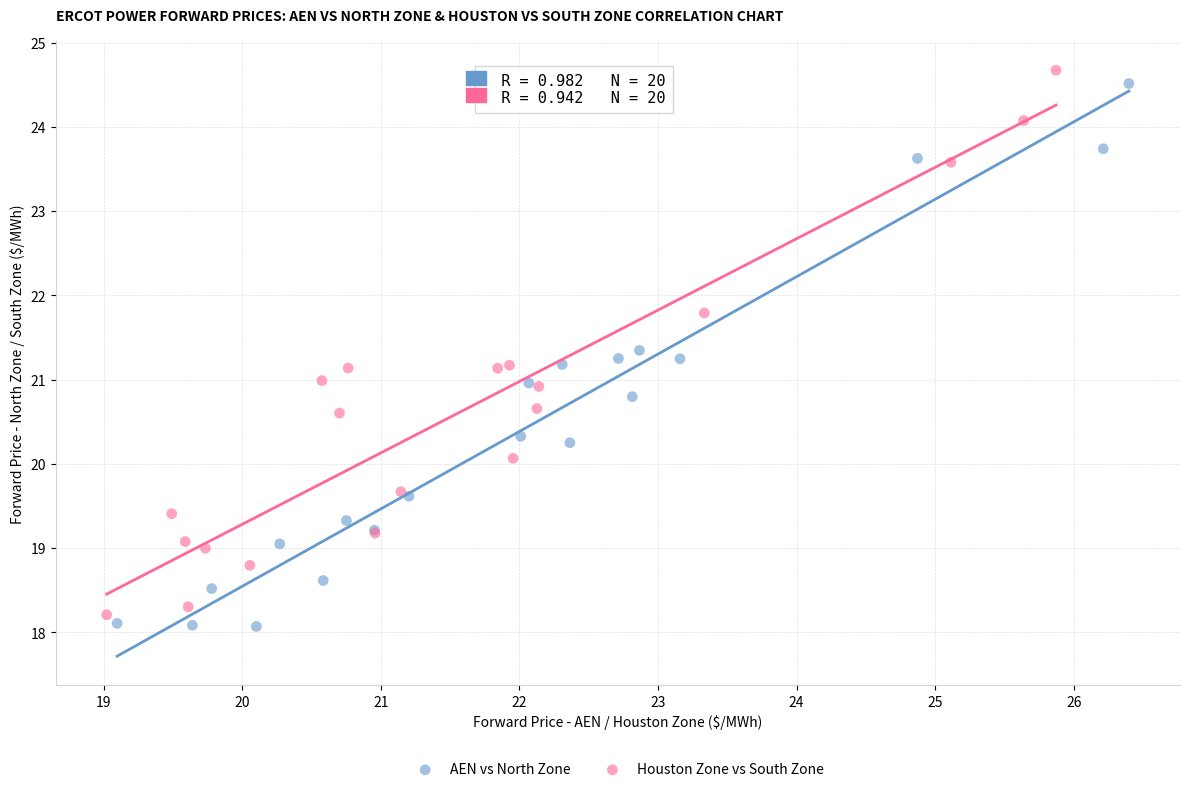

Which series contains the highest Y value?

Houston Zone vs South Zone